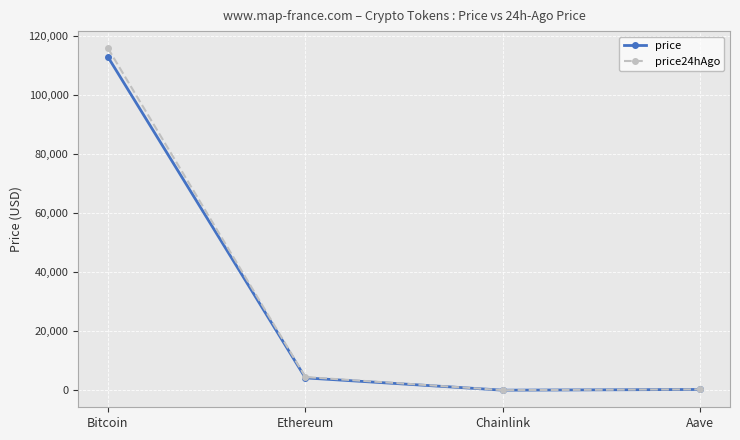

At which label is price24hAgo closest to 57881?

Ethereum